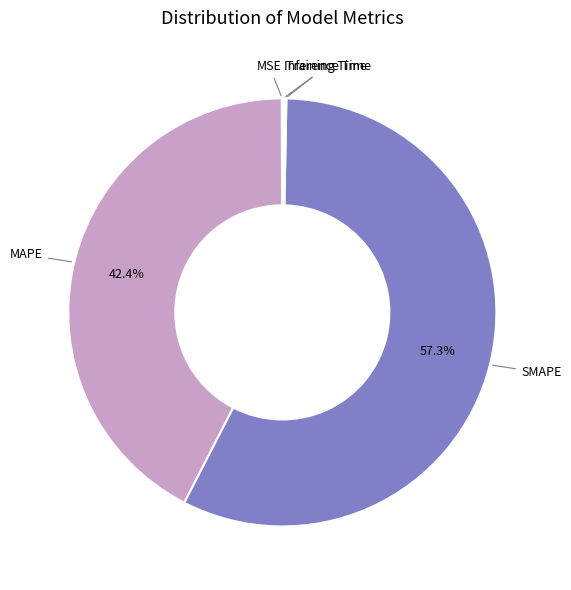

Is there a majority slice in this chart?

Yes